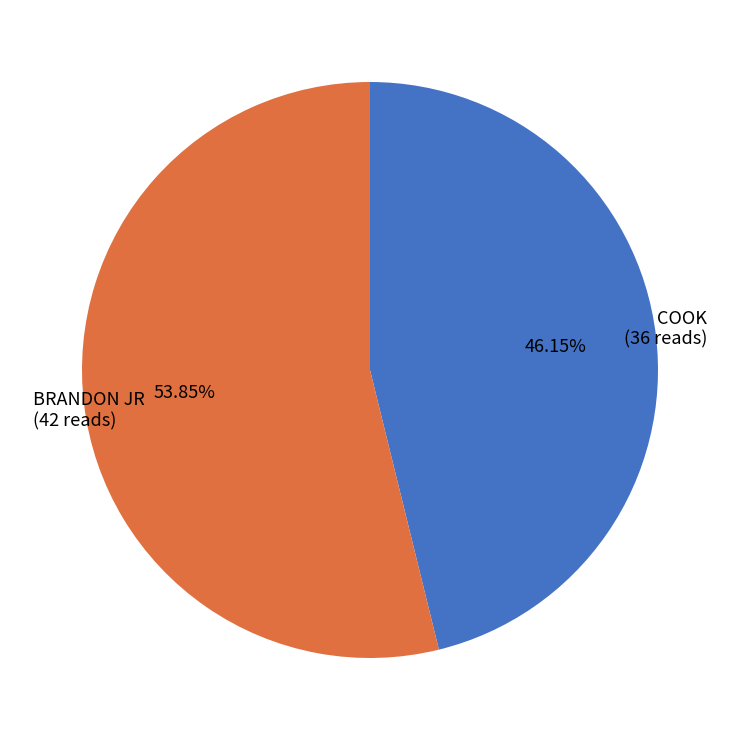

To the nearest percent, what is the difference between the COOK and BRANDON JR slice percentages?

8%